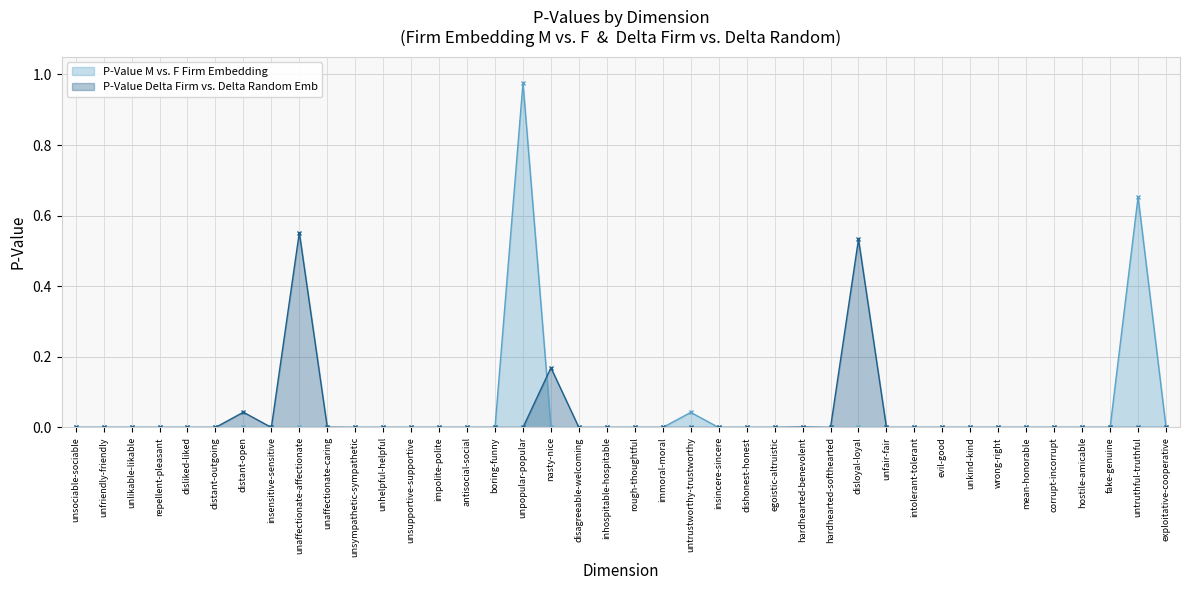

What is the sum of all P-Value M vs. F Firm Embedding values?

1.7